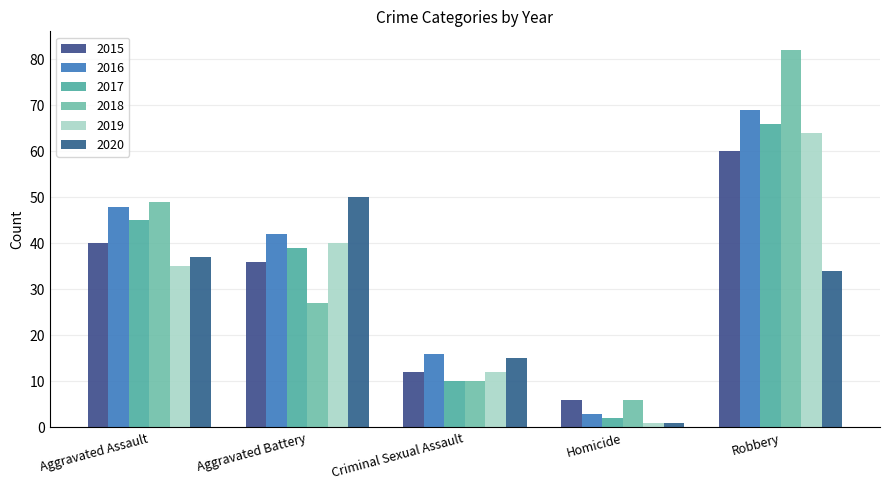

What is the difference between the 2019 values at Aggravated Battery and Robbery?

24